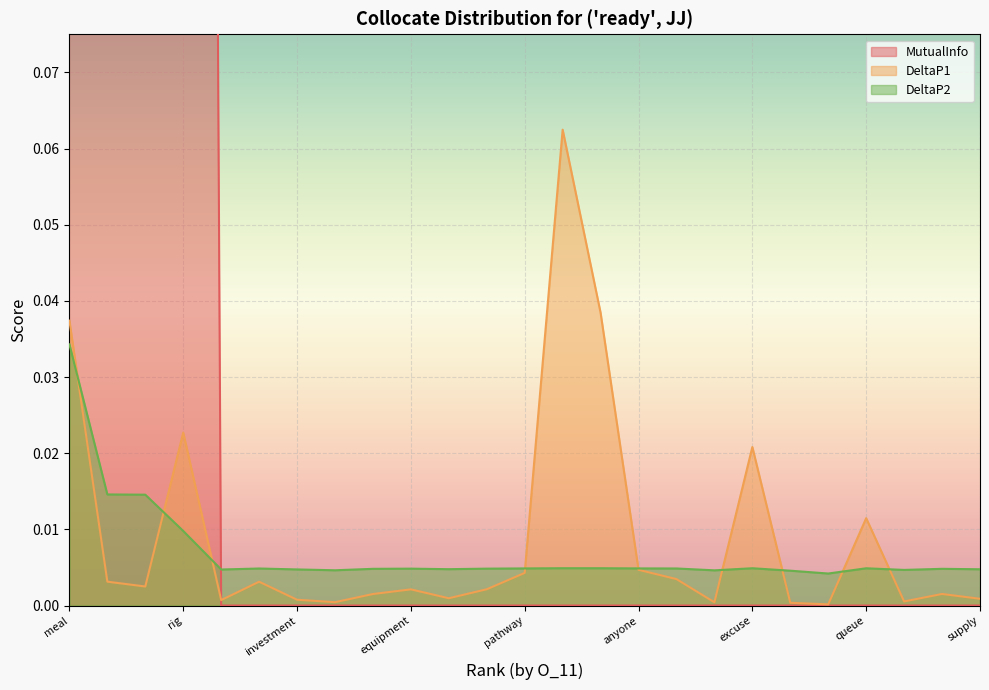

How many values in MutualInfo are above zero?

4